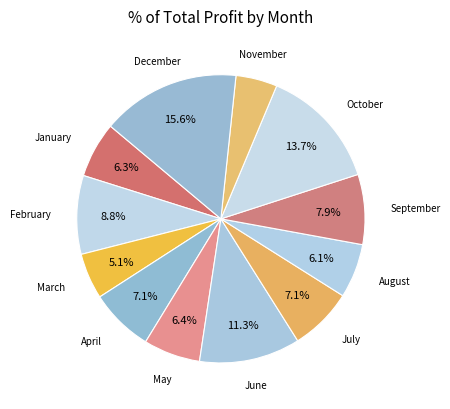

Count the number of slices in the pie.

12